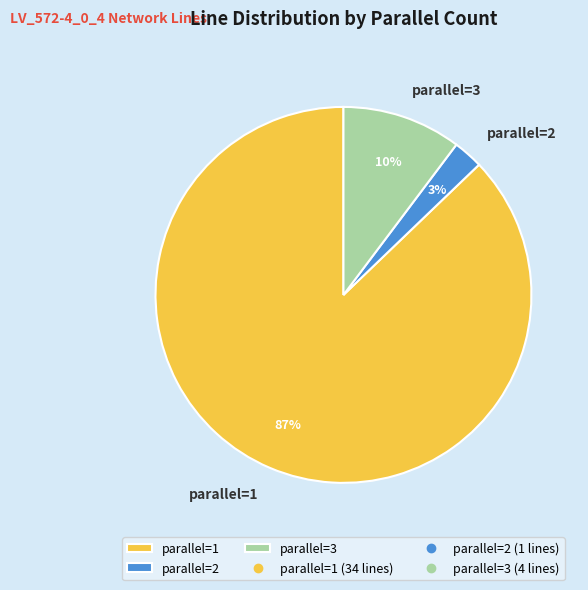

Is the sum of parallel=3 and parallel=1 greater than half?

Yes